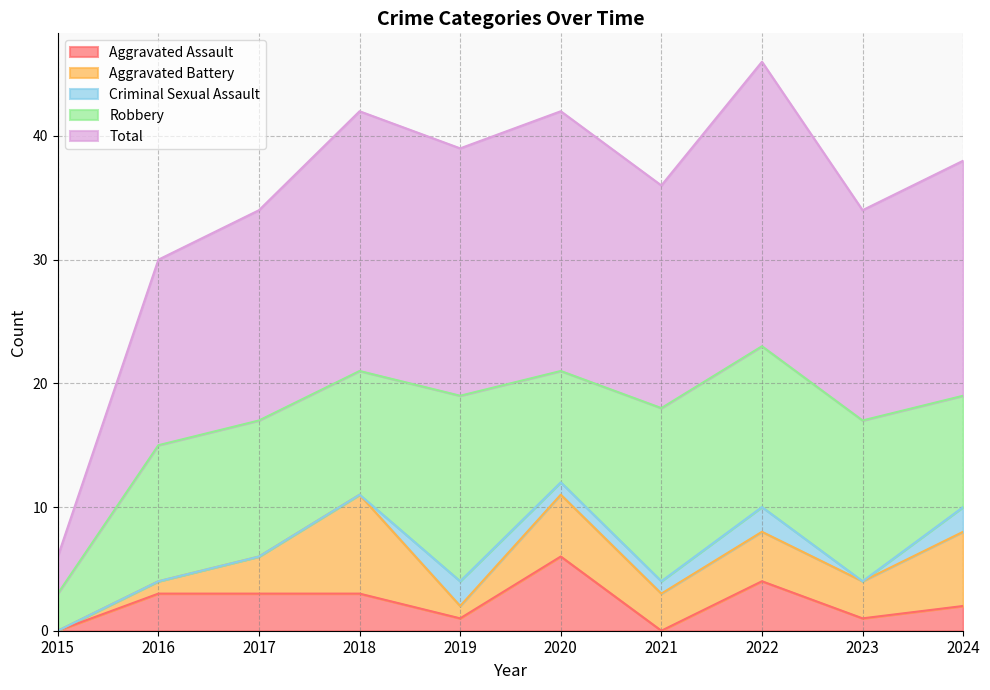

Is the value of Aggravated Assault at 2020 greater than the value of Total at 2023?

No